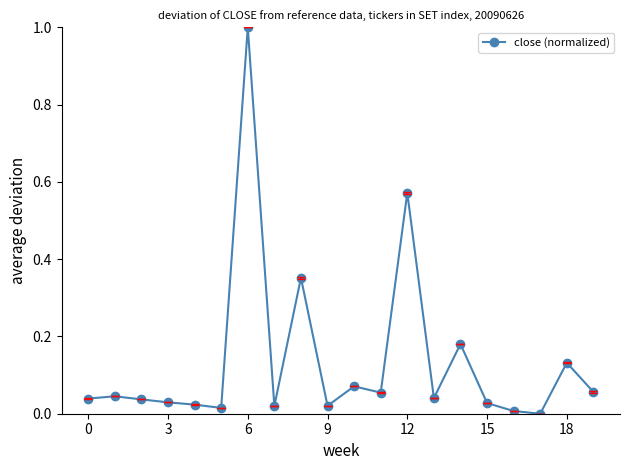

What is the maximum value shown in the chart?

1.0